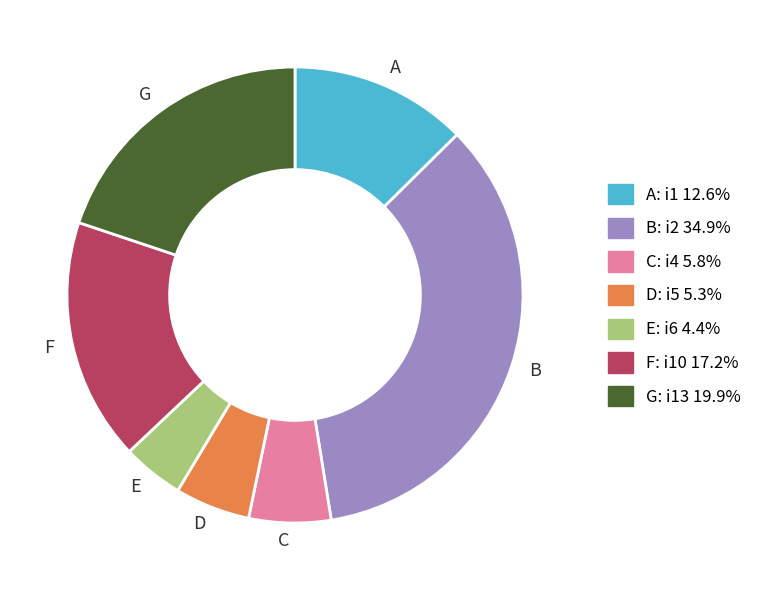

What is the smallest slice in the pie chart?

E